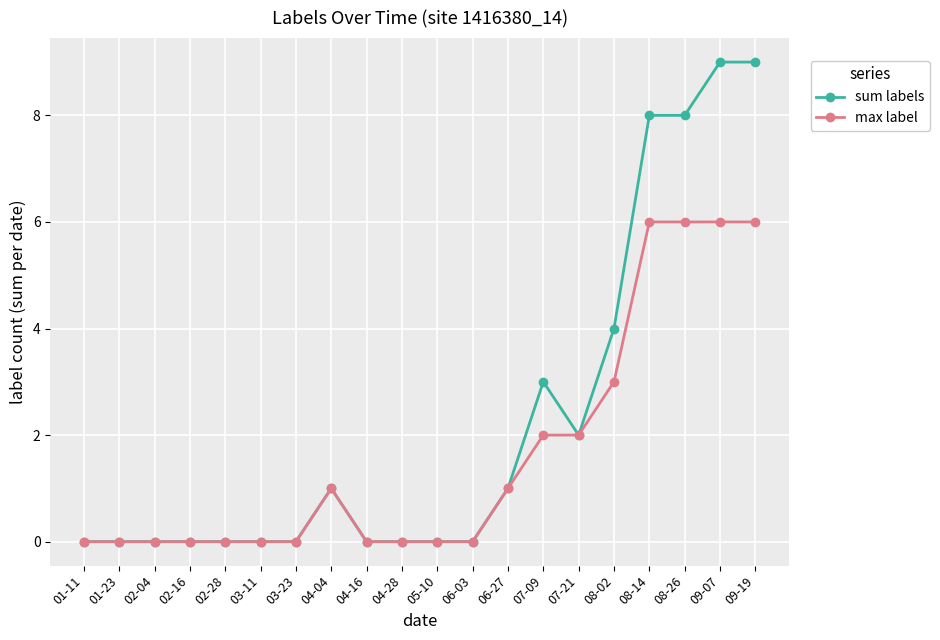

Reading left to right, what are all the values shown in this chart?

sum labels: 01-11=0	01-23=0	02-04=0	02-16=0	02-28=0	03-11=0	03-23=0	04-04=1	04-16=0	04-28=0	05-10=0	06-03=0	06-27=1	07-09=3	07-21=2	08-02=4	08-14=8	08-26=8	09-07=9	09-19=9
max label: 01-11=0	01-23=0	02-04=0	02-16=0	02-28=0	03-11=0	03-23=0	04-04=1	04-16=0	04-28=0	05-10=0	06-03=0	06-27=1	07-09=2	07-21=2	08-02=3	08-14=6	08-26=6	09-07=6	09-19=6